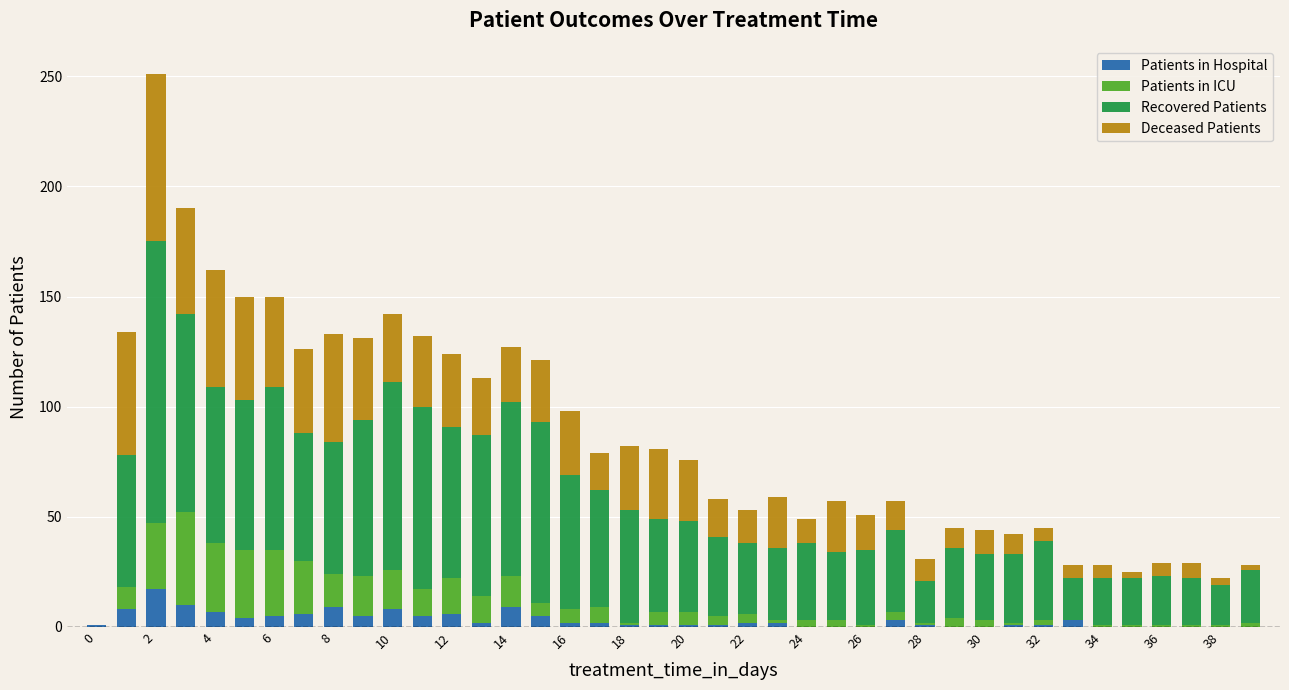

What is the highest value of the Patients in Hospital series?

17